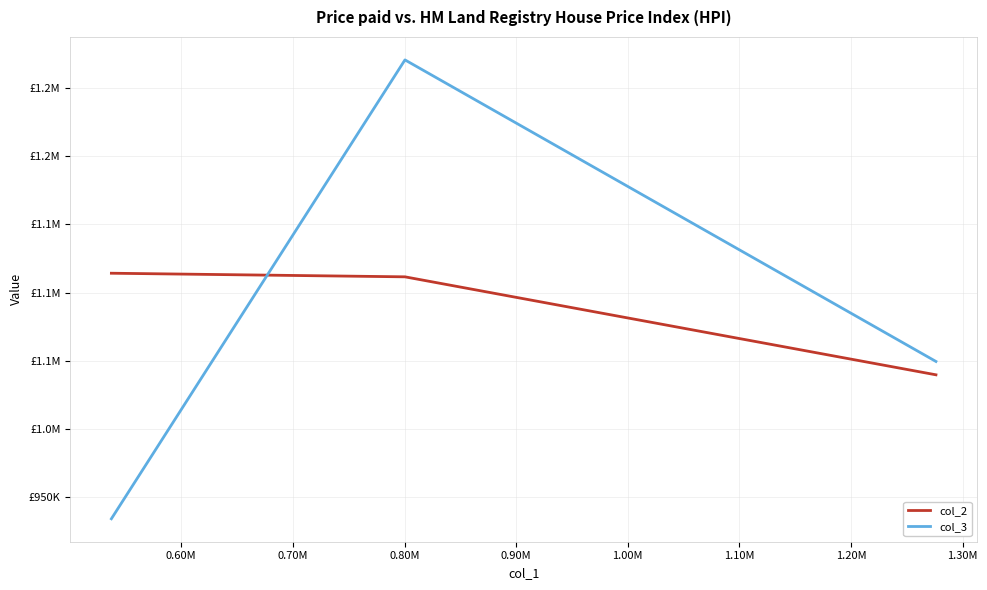

What are all the series names shown in the legend?

col_2, col_3